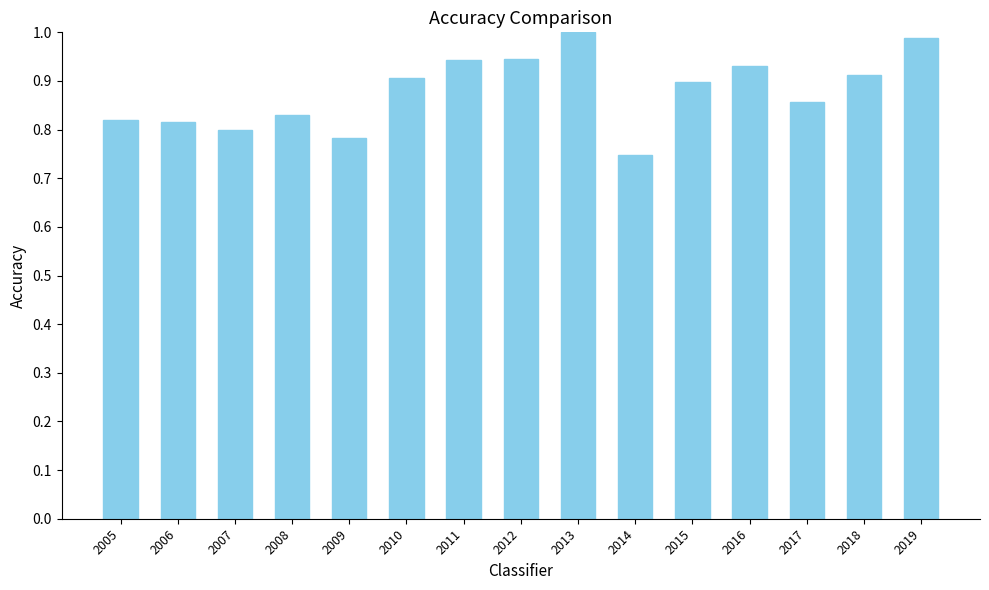

Are the bars horizontal?

No